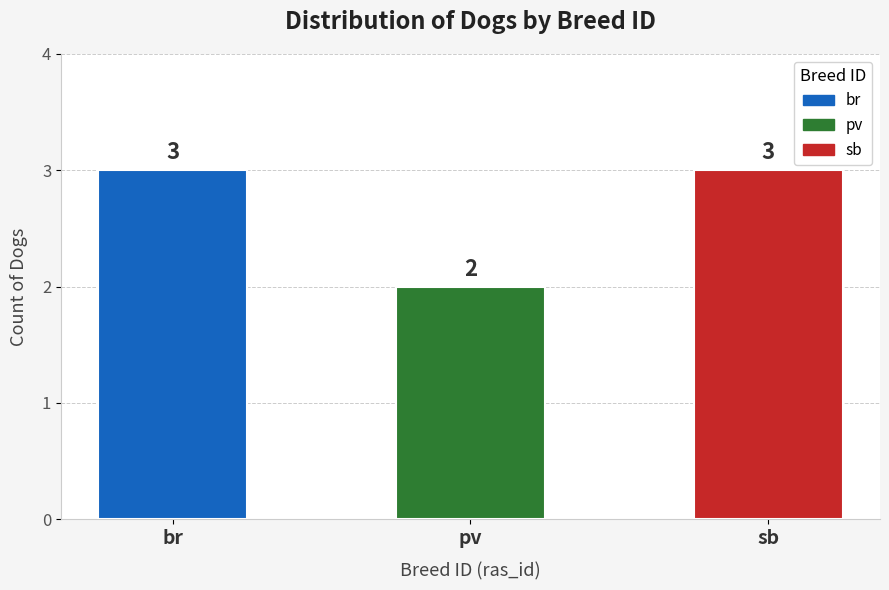

Reading right to left, transcribe all the data shown in this chart.

sb=3	pv=2	br=3